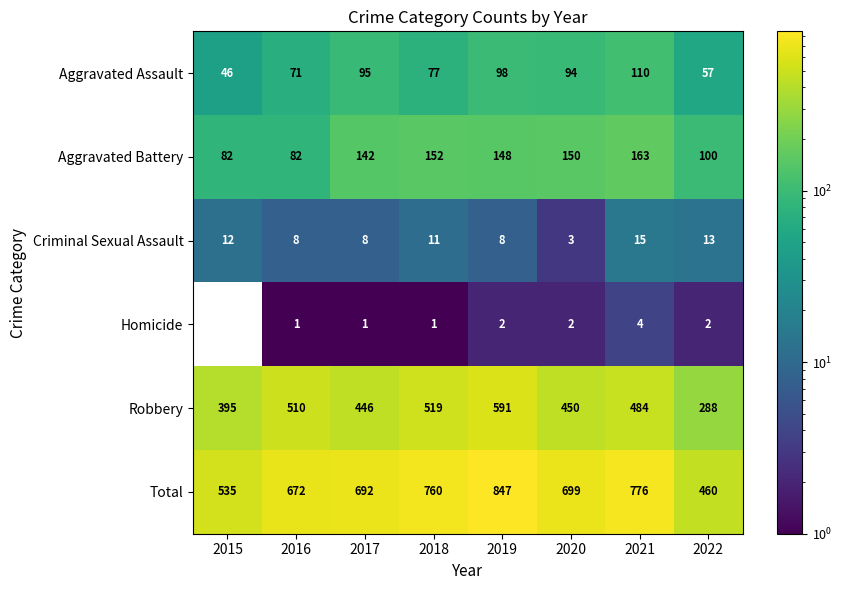

Is it true that Robbery equals 329.4 at 2021?

False